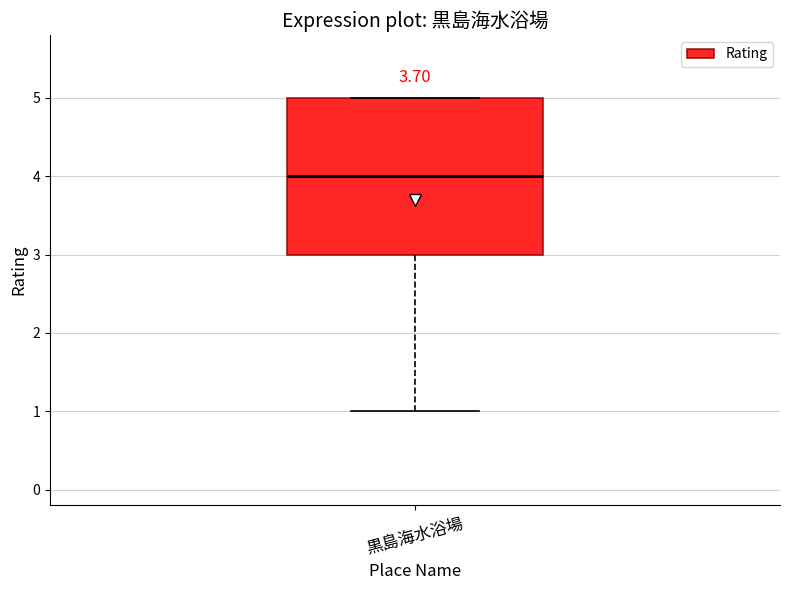

Transcribe this box plot: give where the median line is, the range the box spans, and where the two whiskers end, as read against the y-axis. The values are not printed on the chart, so give them approximately, as read against the axis.

median 4, box 3 to 5, whiskers 1 to 5